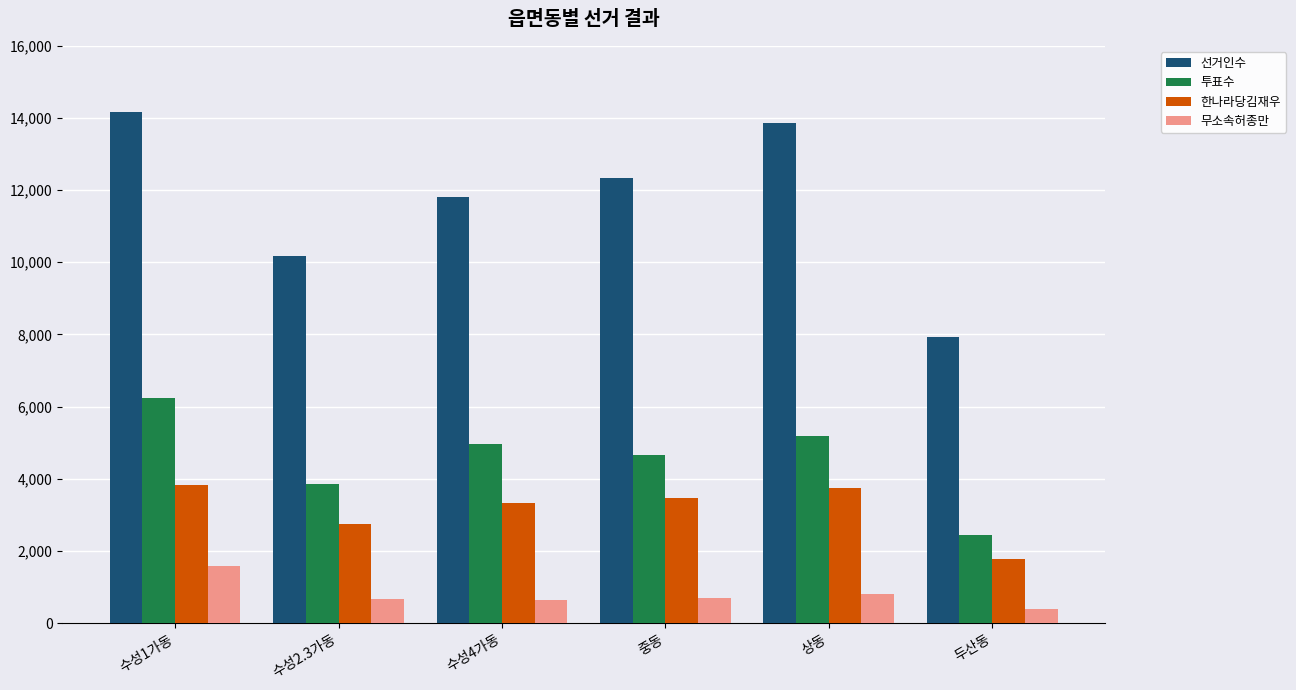

Count the number of categories in the chart.

6